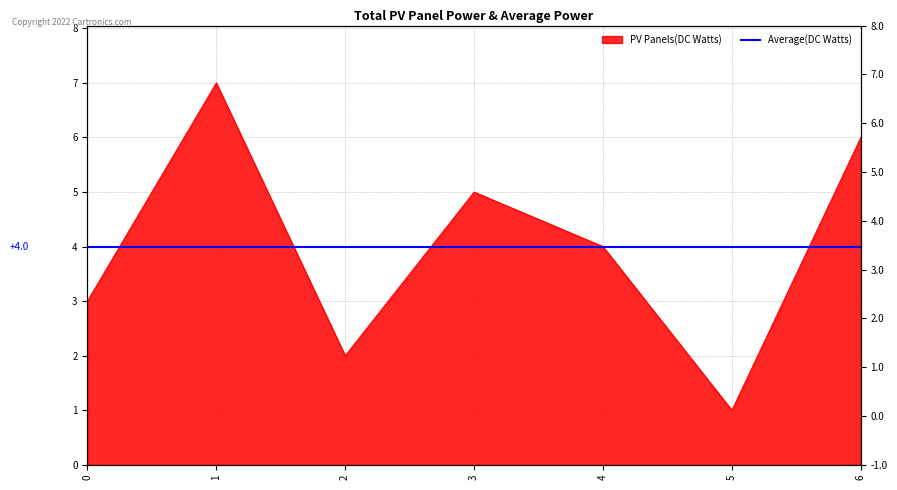

How many interior local peaks (higher than both neighbors) does the data have?

2